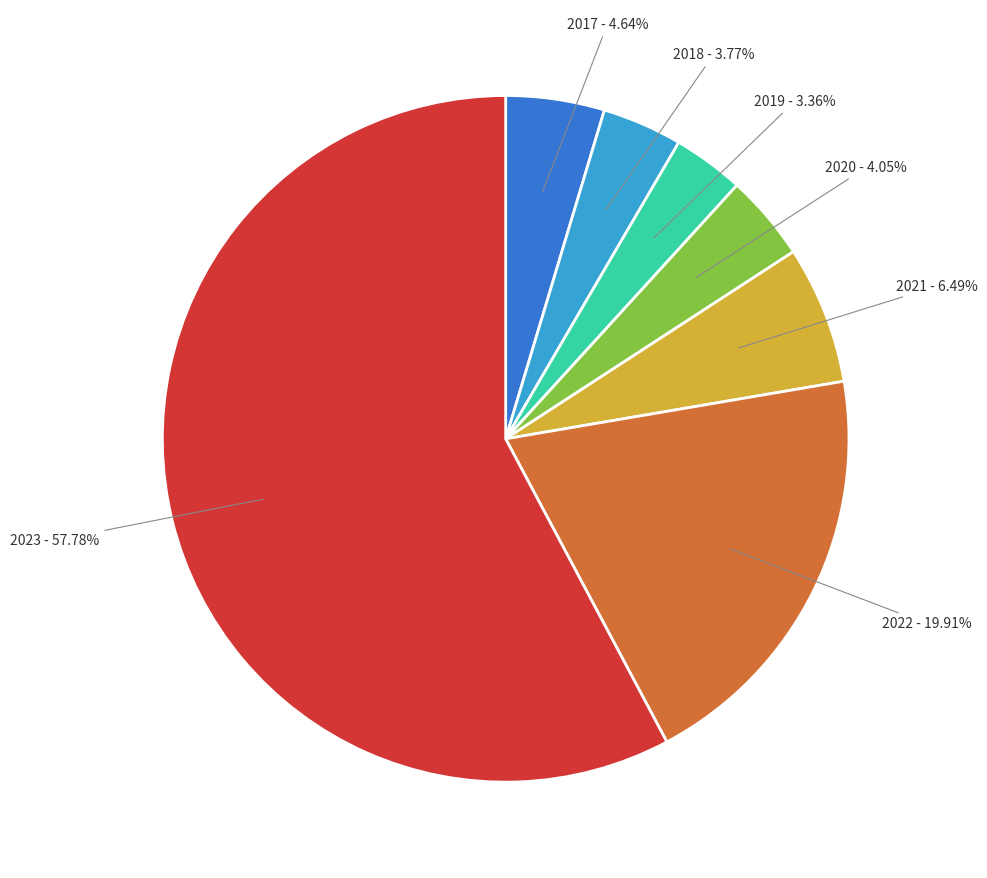

Is there any slice that represents more than half of the pie?

Yes